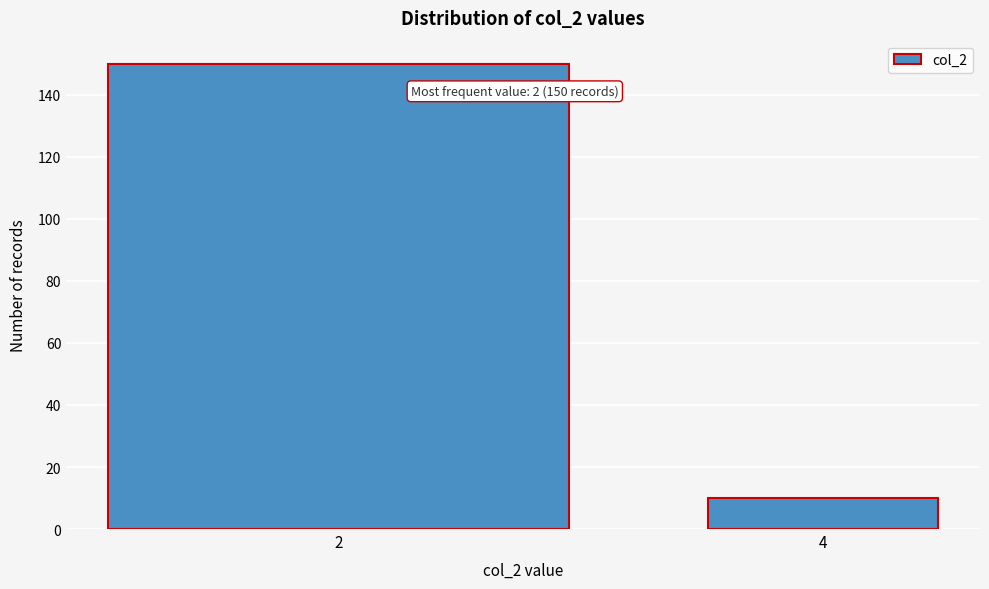

Reading left to right, extract all data points from this chart.

2=150	4=10